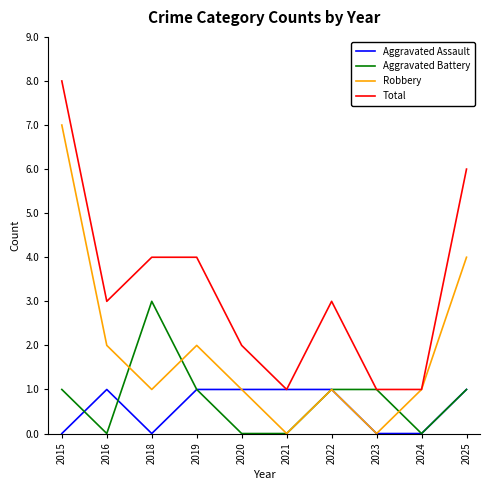

Which series has the largest total across all categories?

Total